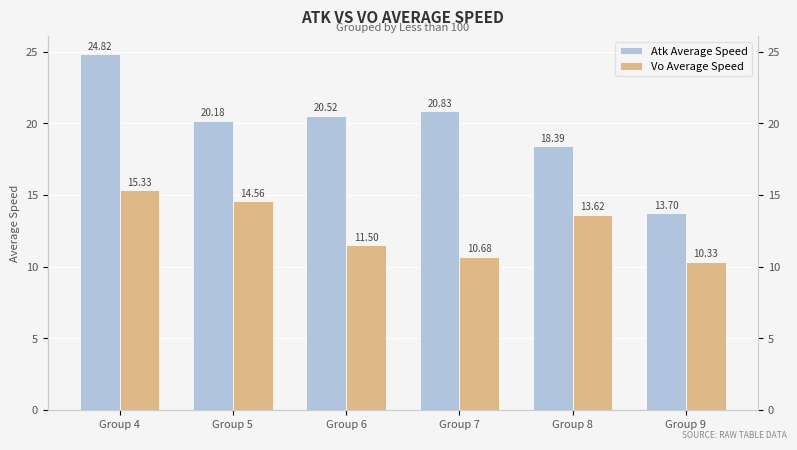

At how many categories does at least one series exceed 21?

1